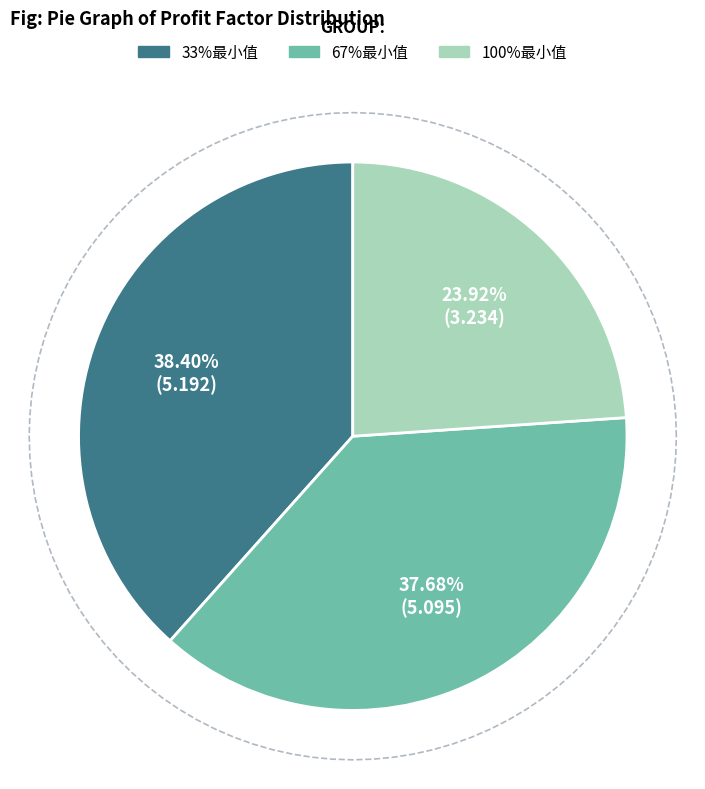

What is the ratio of the value at 67%最小值 to the value at 33%最小值?

1.0